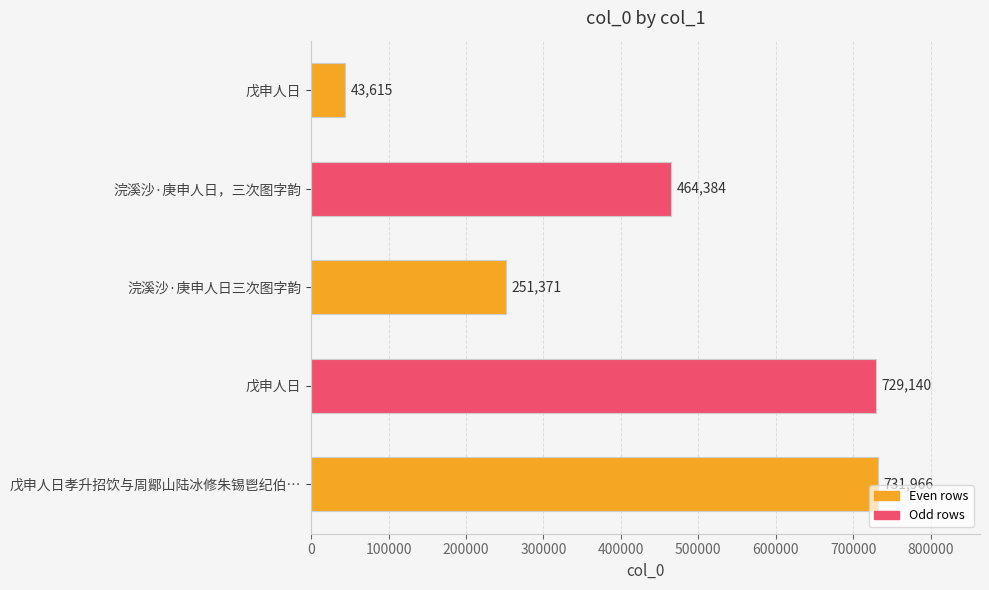

Are the bars horizontal?

Yes